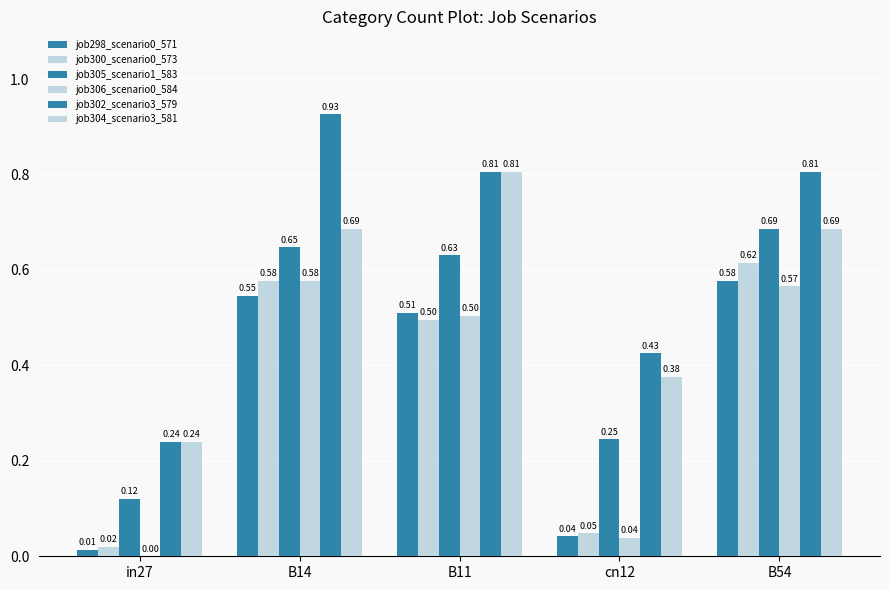

Between B14 and B54, which series saw the biggest shift?

job302_scenario3_579